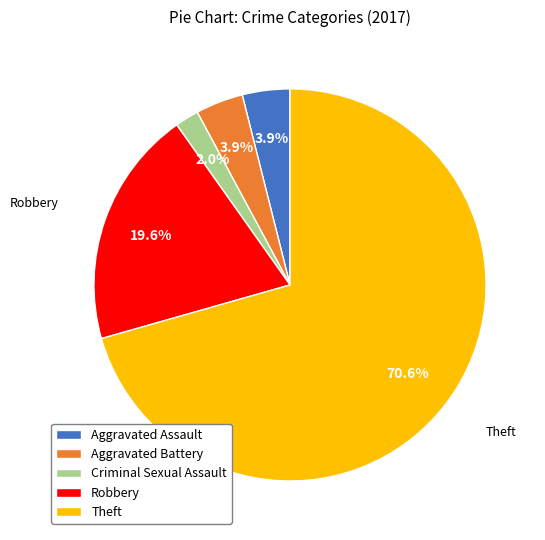

How many segments does this pie chart have?

5